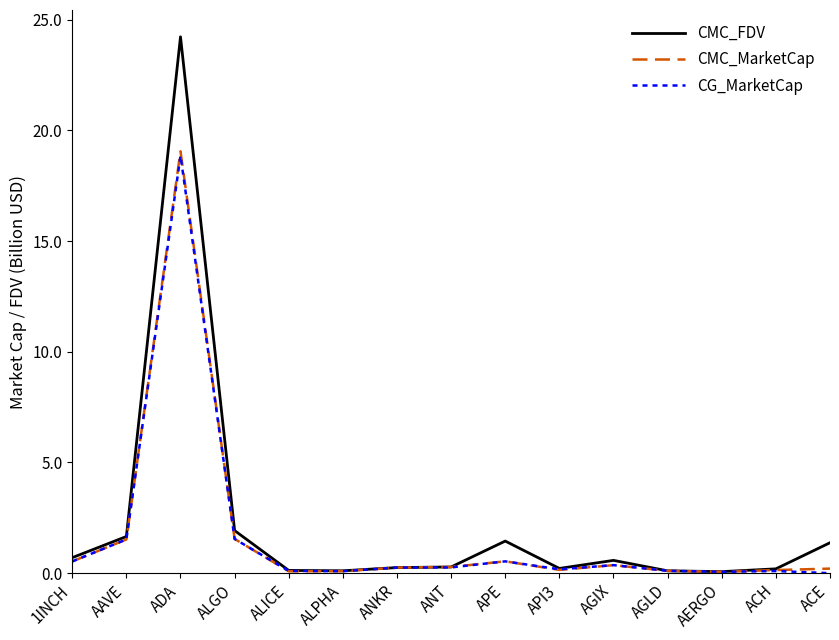

What is the difference between the maximum and minimum values in the CG_MarketCap series?

18.9